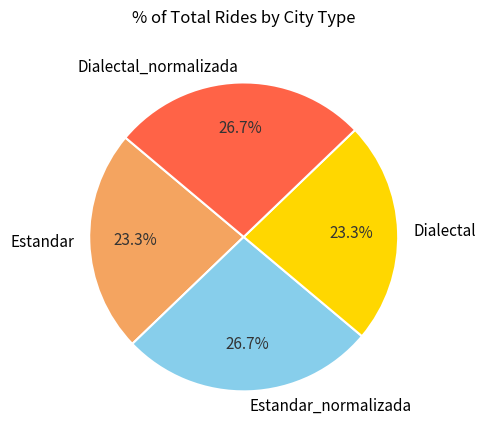

To the nearest percent, what is the average slice percentage?

25%